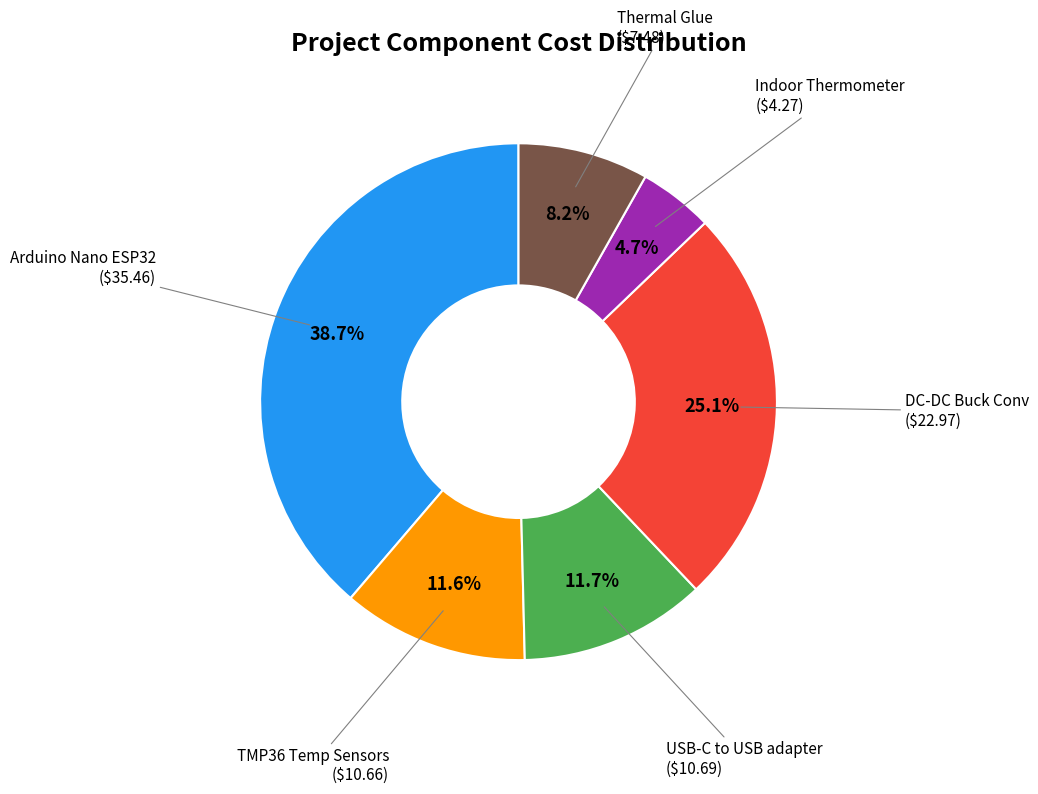

To the nearest percent, what is the difference between the largest and smallest slice percentages?

34%